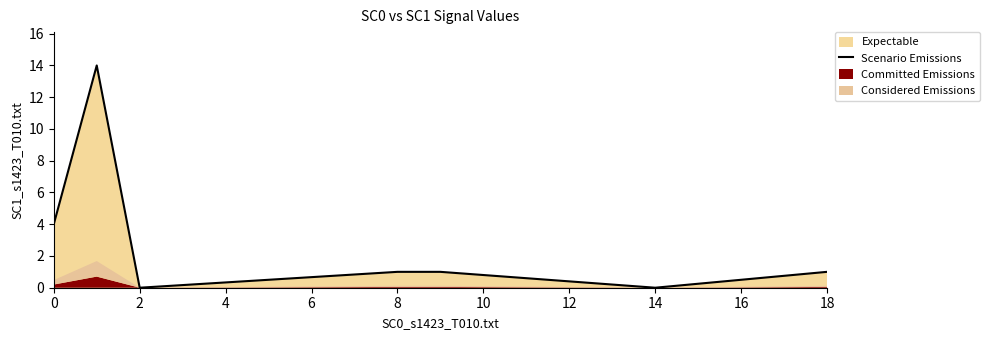

True or false: there are more than 2 points higher than both neighbors.

False